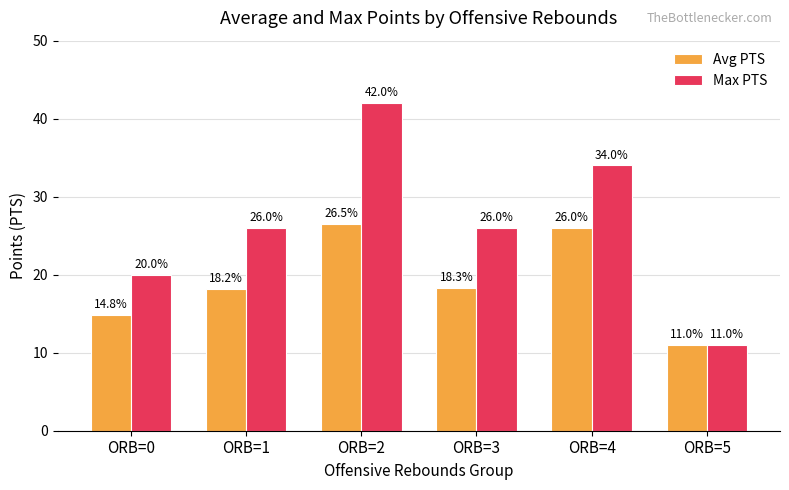

Are the bars horizontal?

No